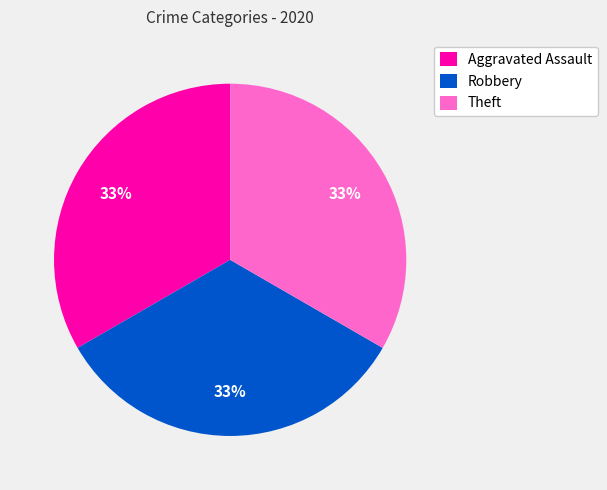

To the nearest percent, what portion does Theft represent?

33%